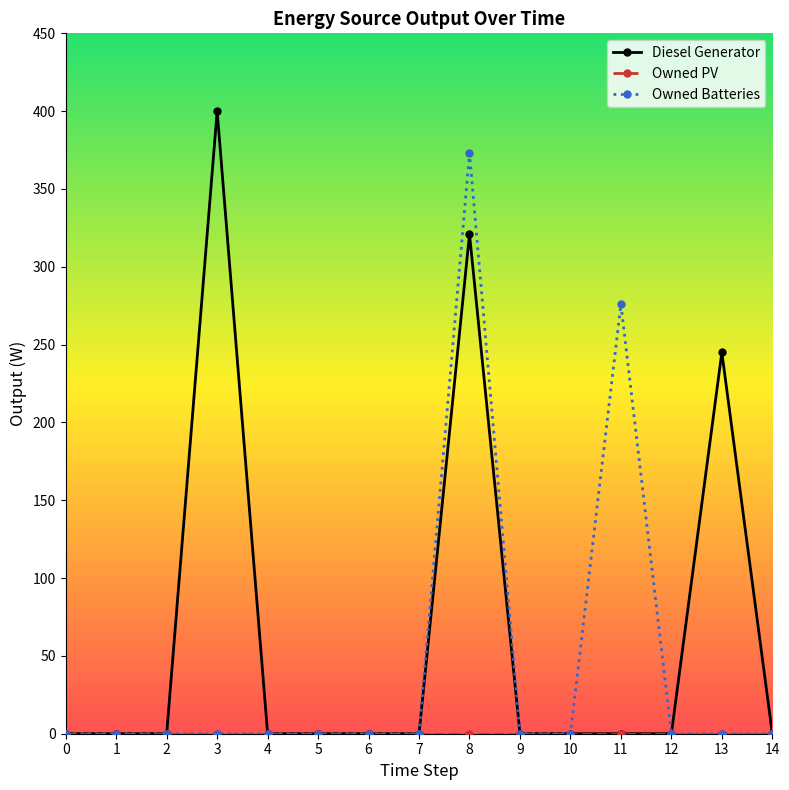

At which label is Owned Batteries closest to 186?

11